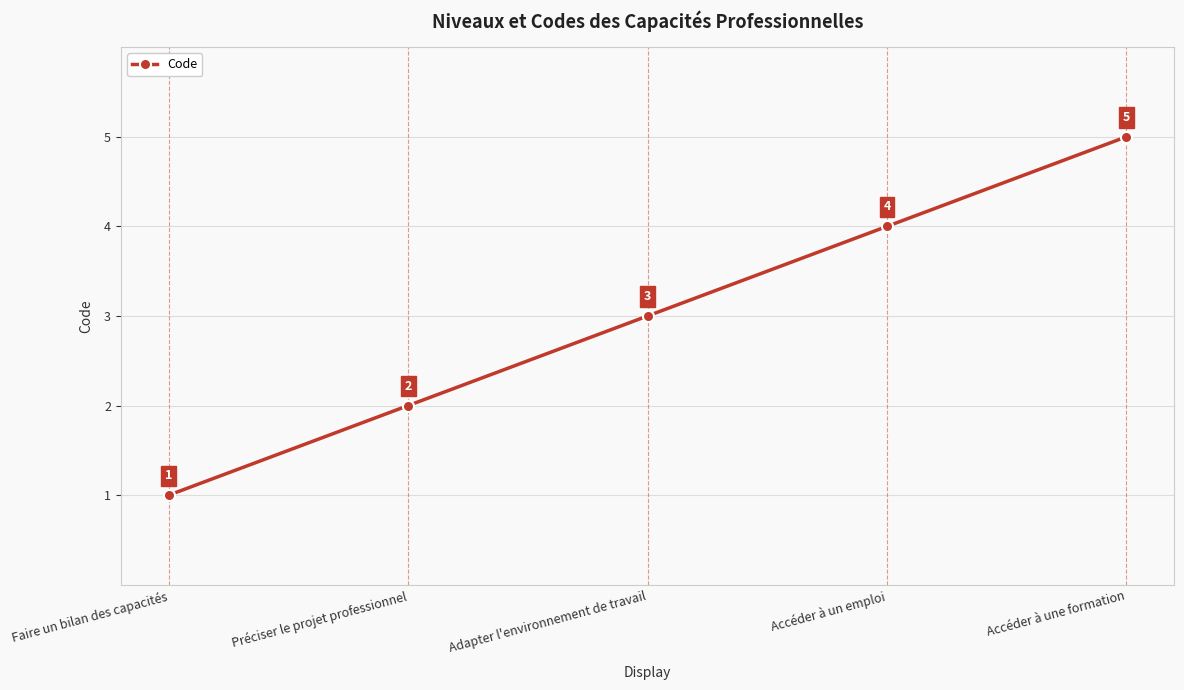

What is the value of the 4th point from the left?

4